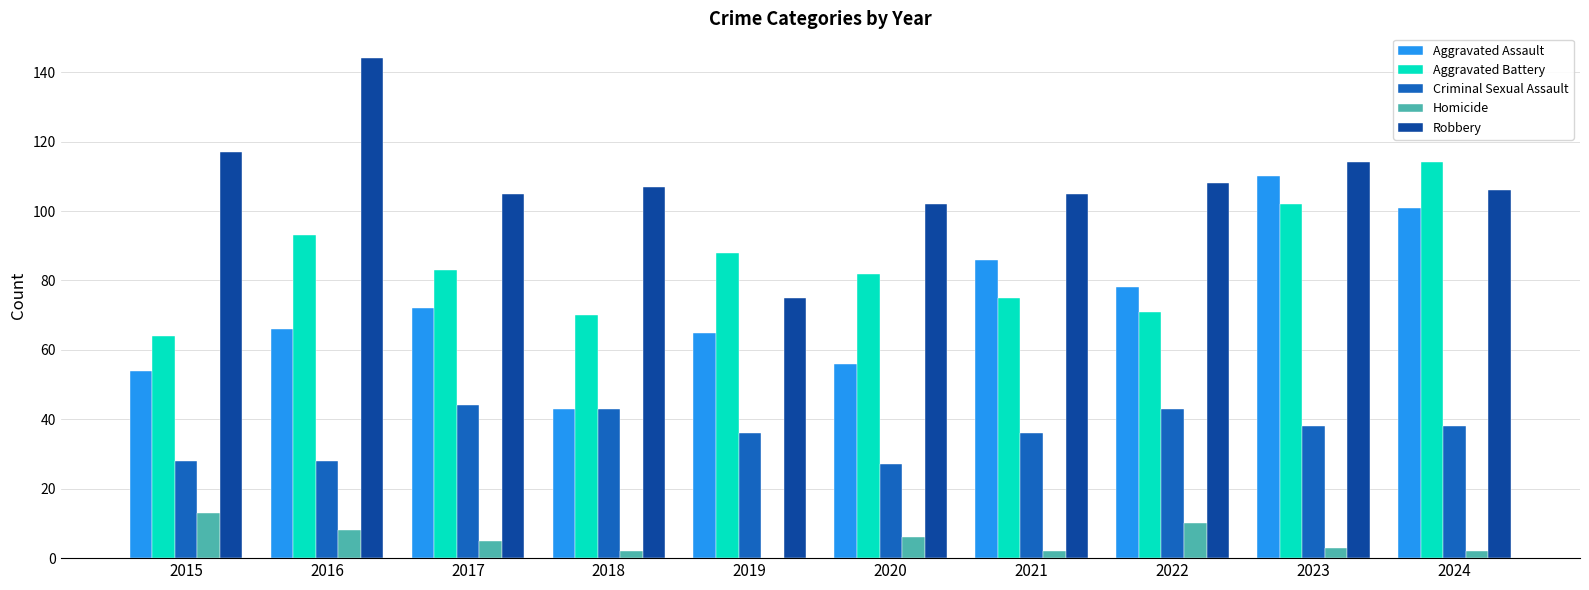

The Homicide series shows 15 at 2022. True or false?

False